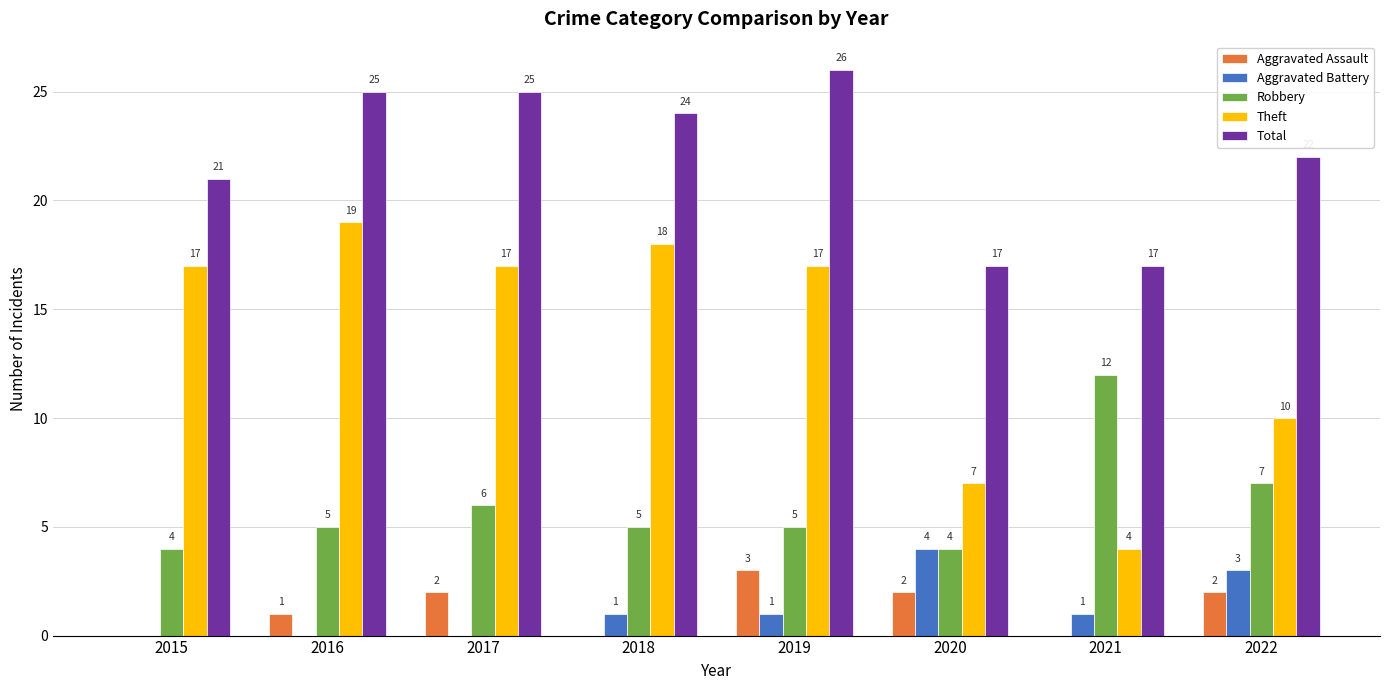

Is it true that Aggravated Assault equals 1 at 2020?

False